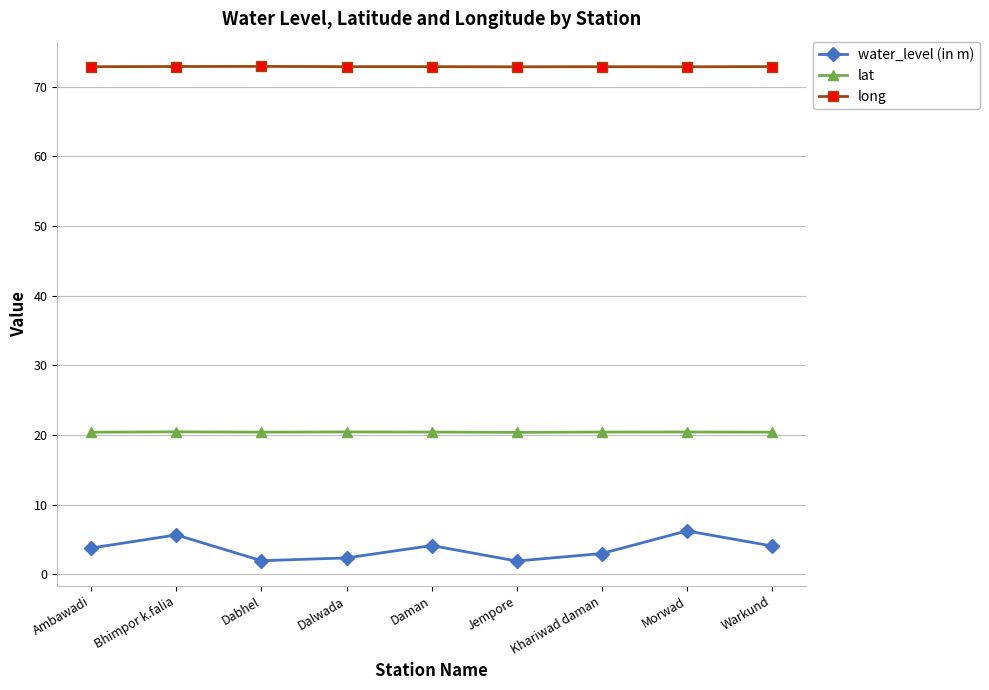

What is the spread (max minus min) of values at Warkund?

68.8